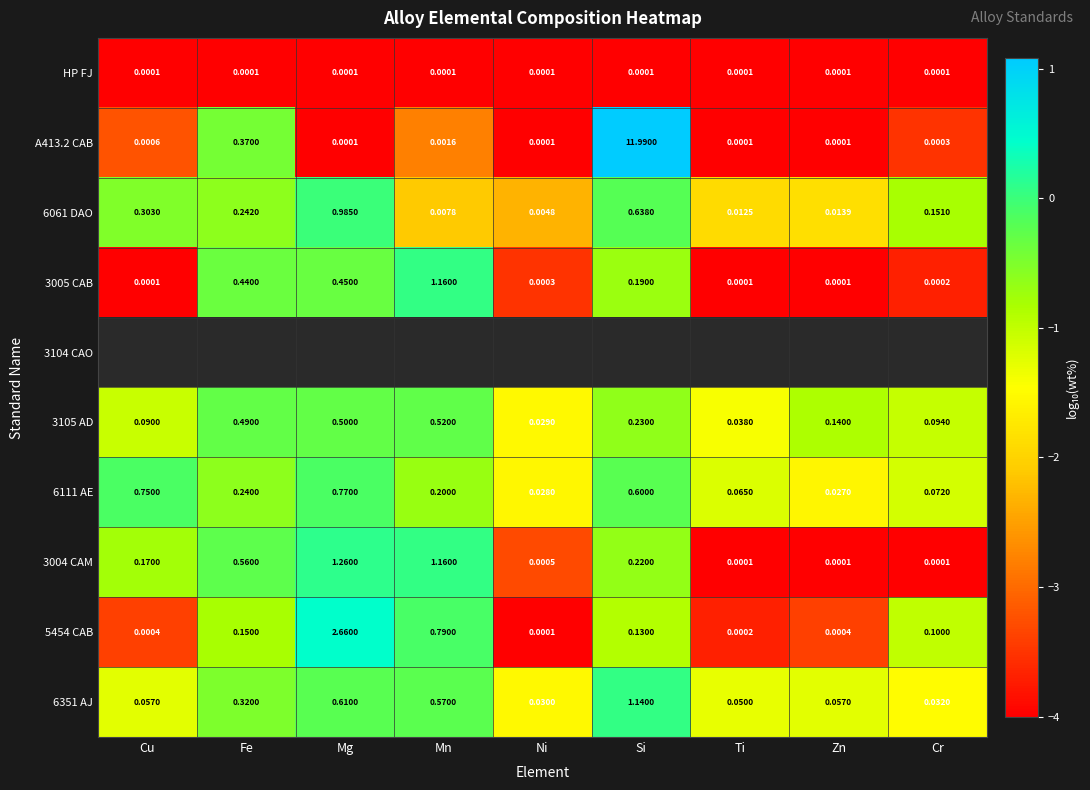

Is the value of 6351 AJ at Zn greater than the value of 3005 CAB at Cu?

Yes